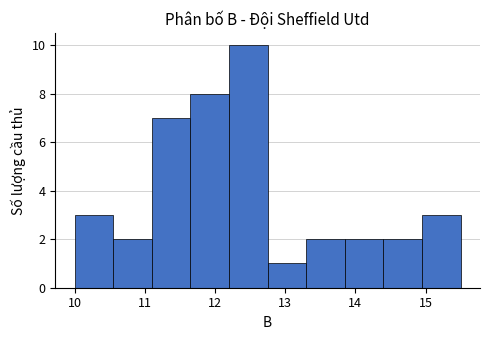

Over which range of the x-axis is the bar tallest?

12.20 to 12.75